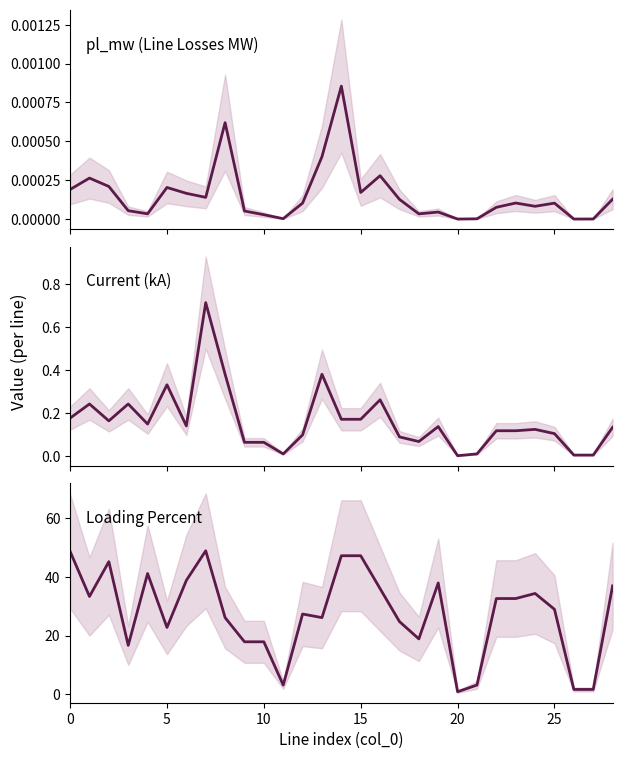

True or false: pl_mw and i_from_ka cross at least once.

False